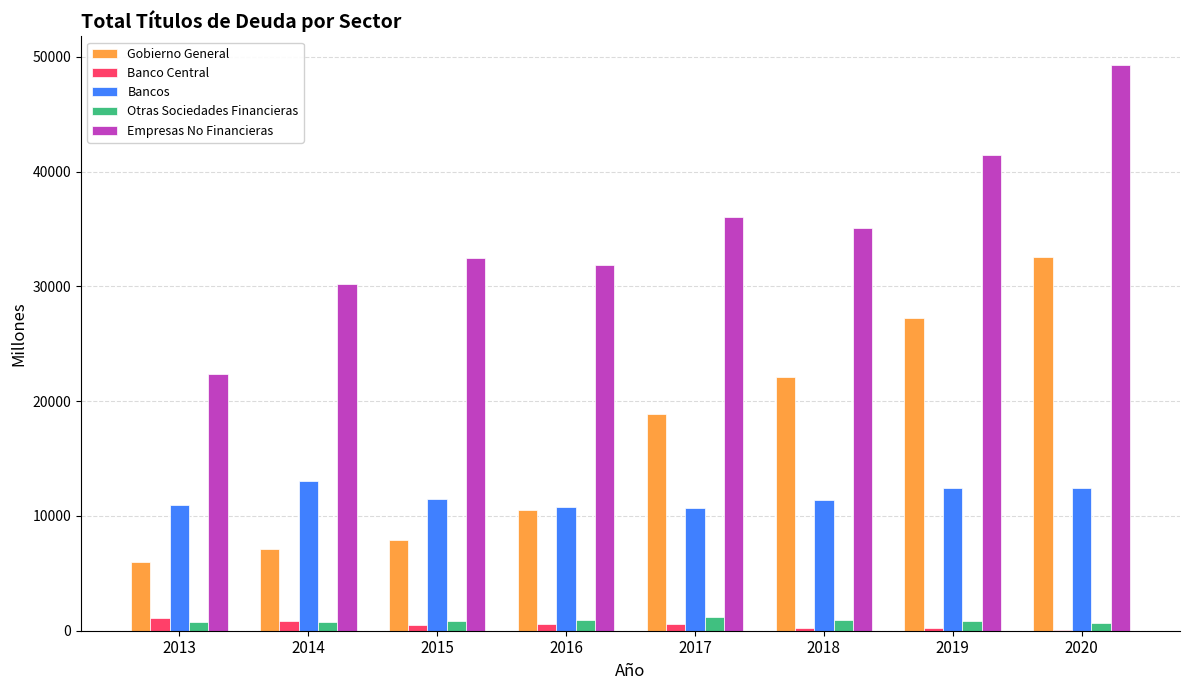

At which label does Empresas No Financieras reach its peak?

2020